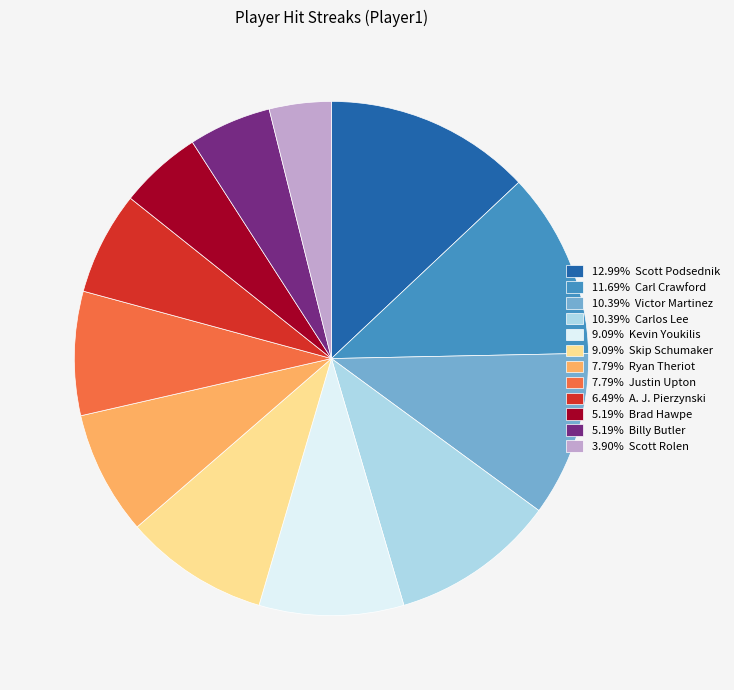

Do 11.69% Carl Crawford and 3.90% Scott Rolen together represent more than half of the pie?

No